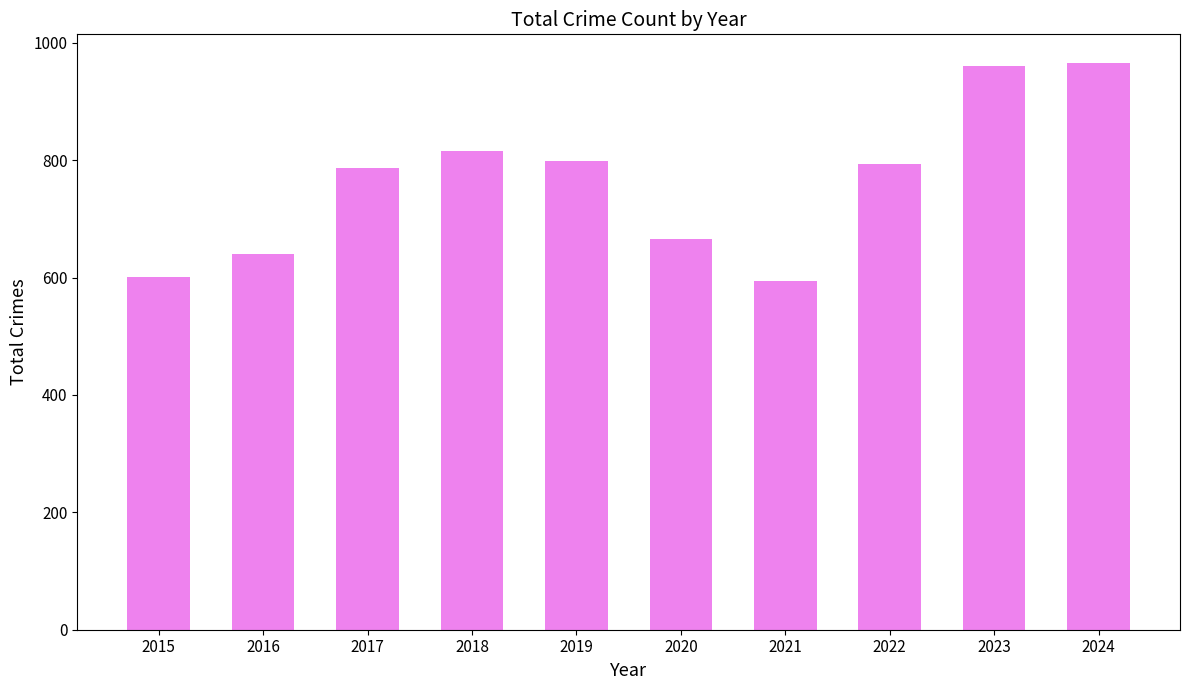

The value at 2017 is 1323. True or false?

False